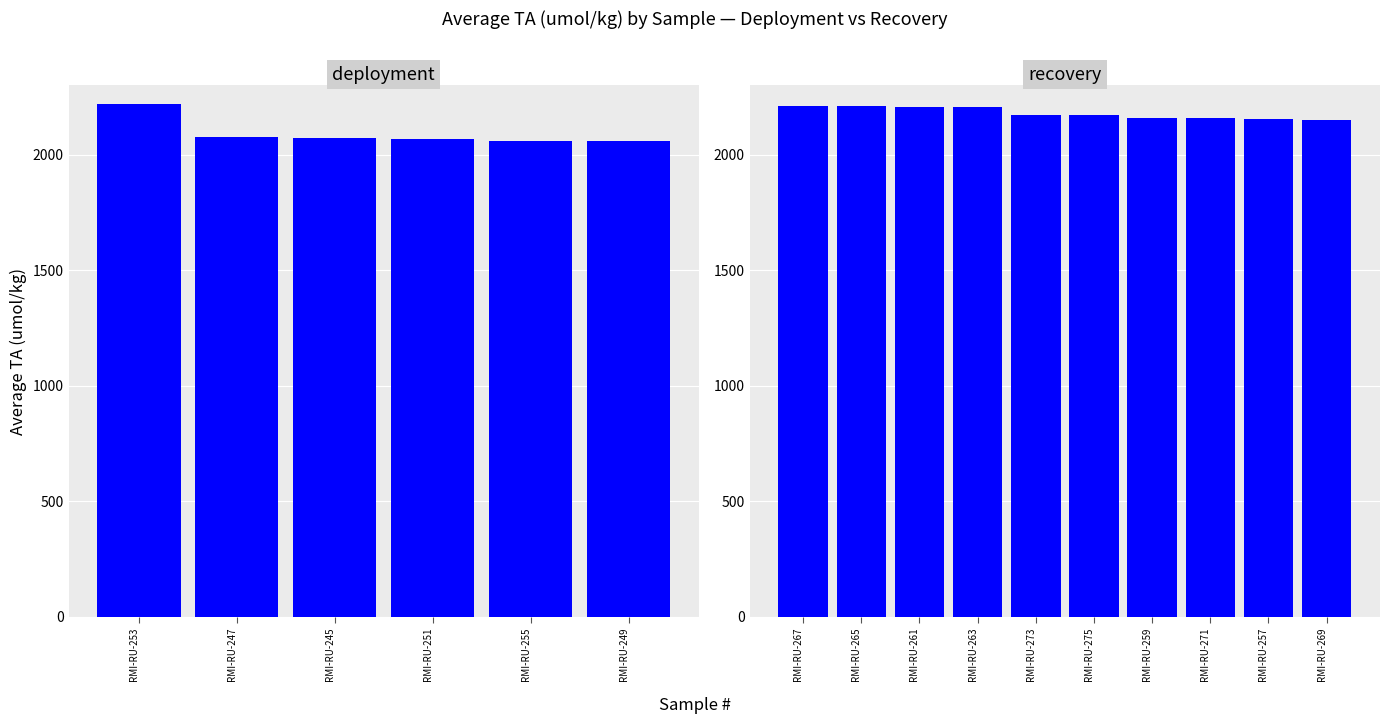

What is the sum of the values at RMI-RU-267 and RMI-RU-251?

4279.9